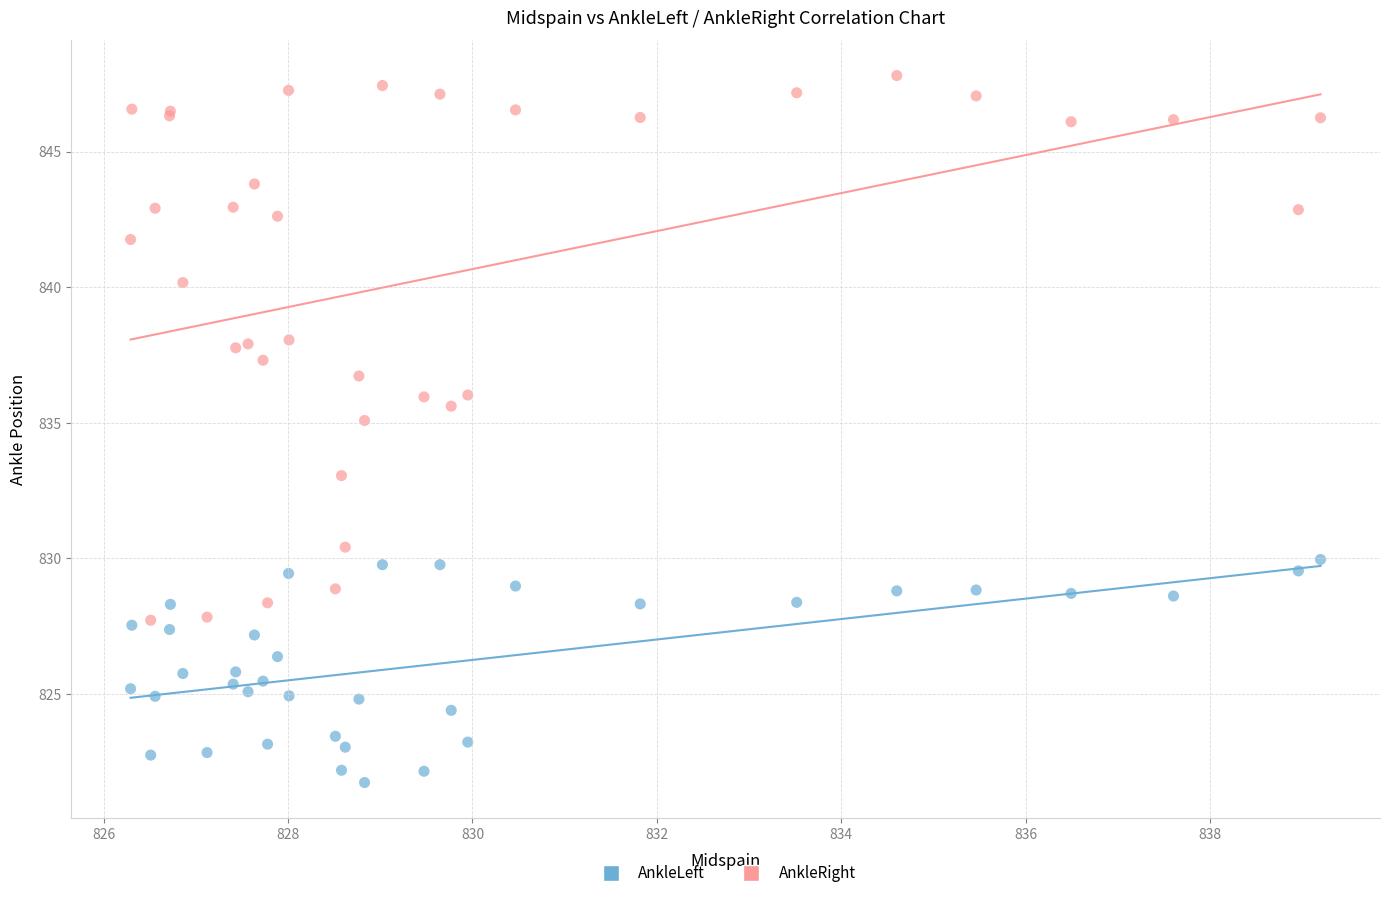

Which series has the largest Y range (max minus min)?

AnkleRight